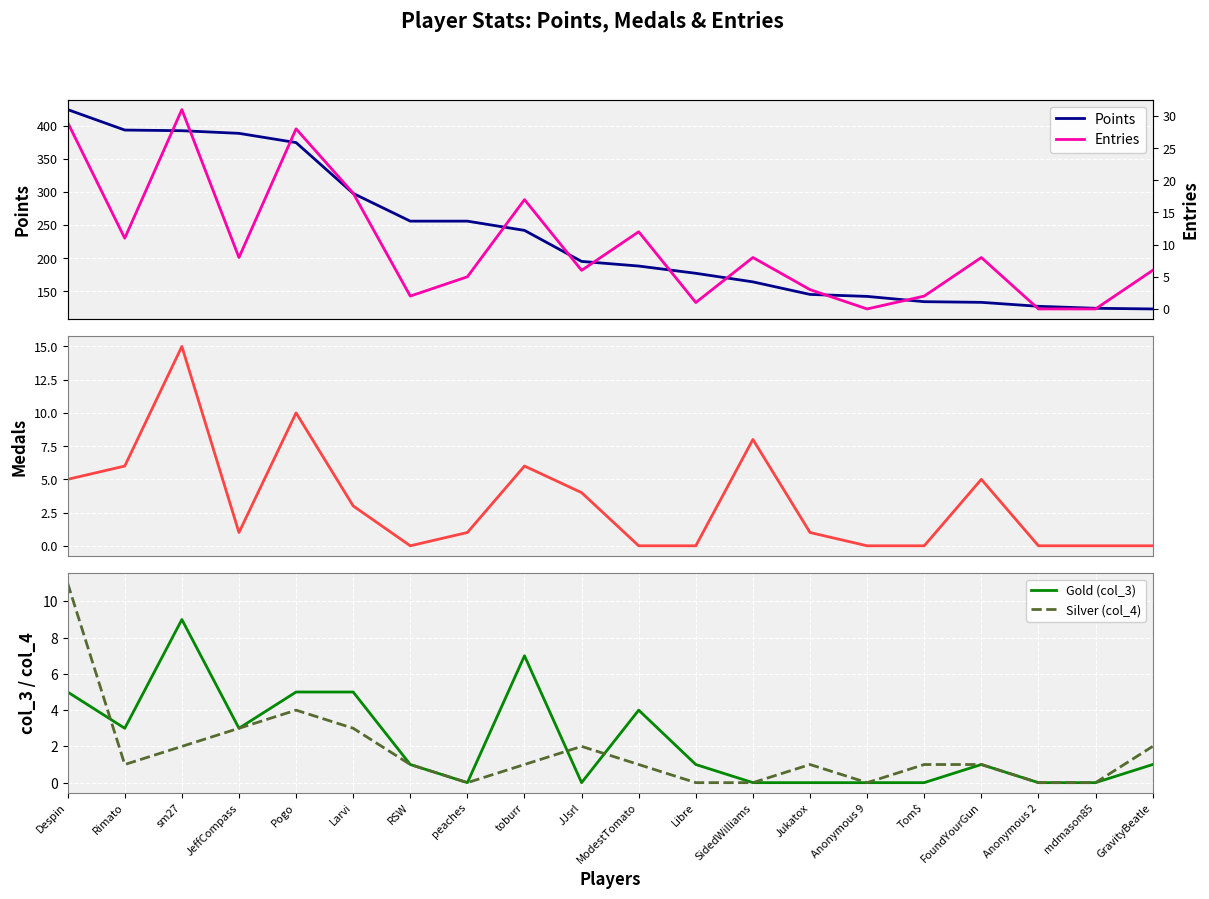

How many lines are shown in the chart?

5